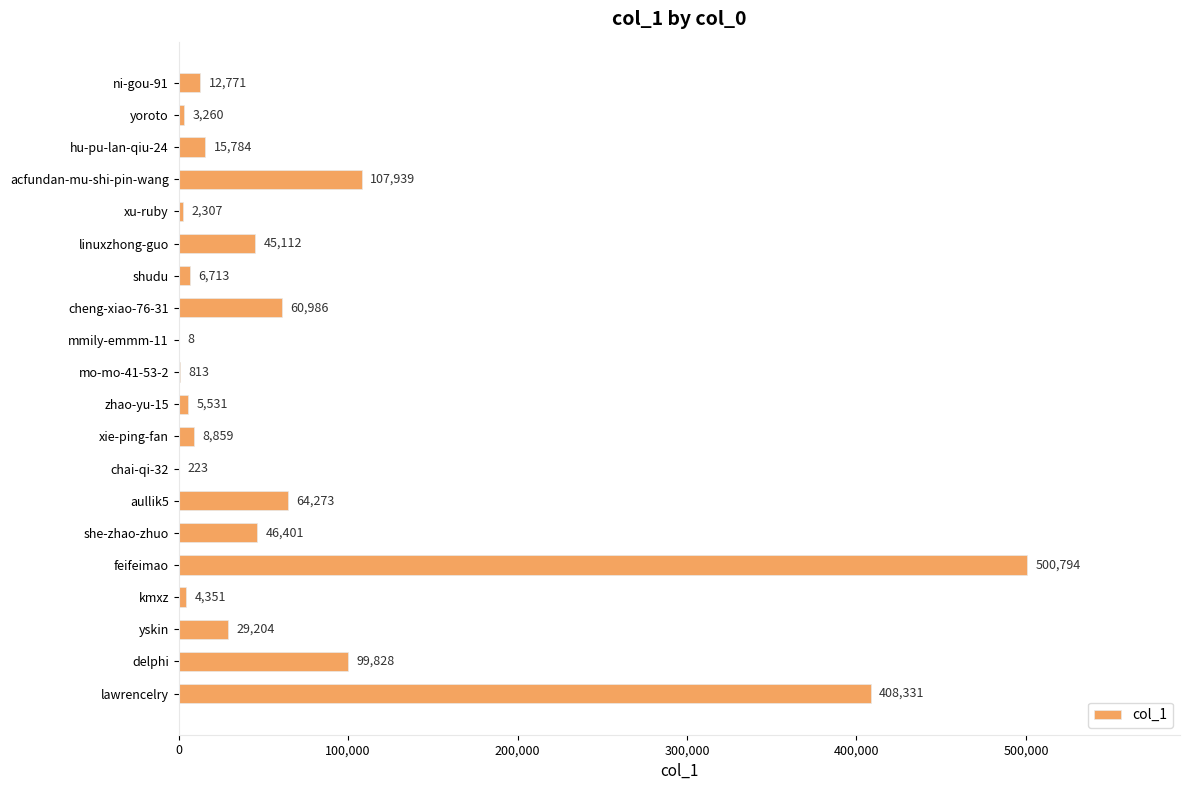

At which category does the chart reach its peak across all series?

feifeimao